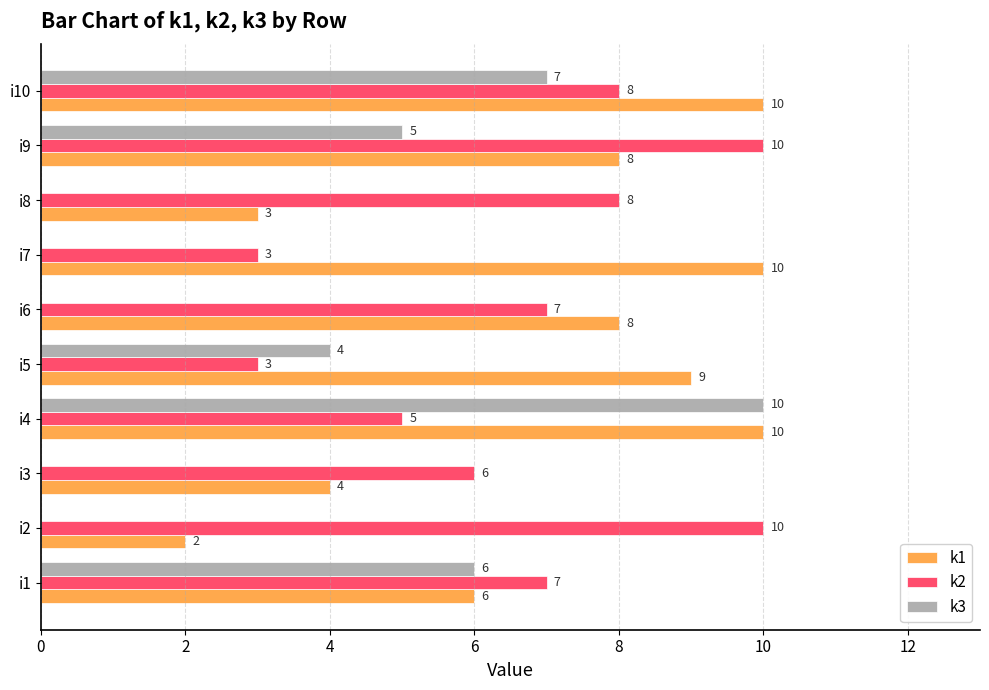

The value of k1 at i2 is 2. True or false?

True